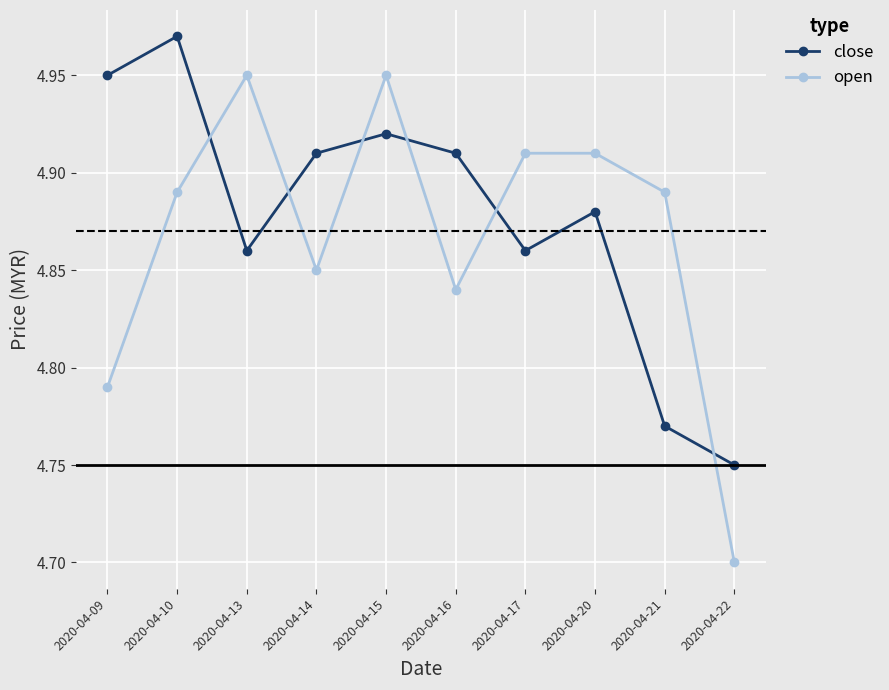

Rank the series by their maximum value, from lowest to highest.

open, close